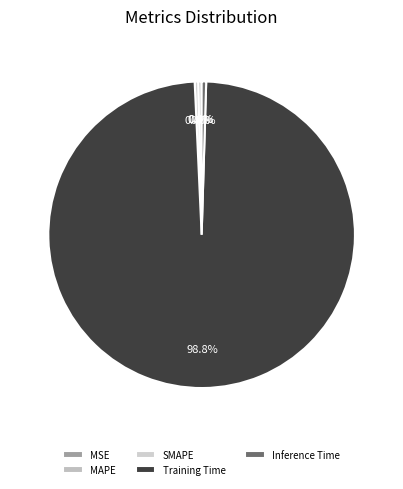

What is the smallest slice in the pie chart?

MSE